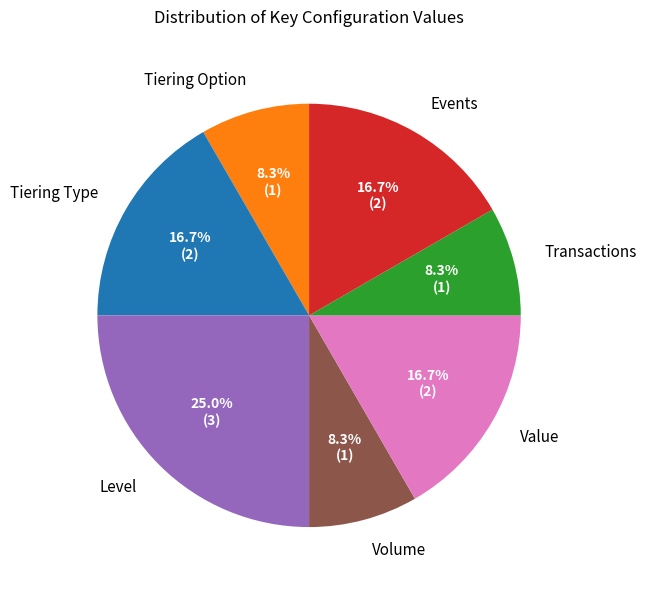

To the nearest percent, what percentage of the pie is Tiering Option?

8%